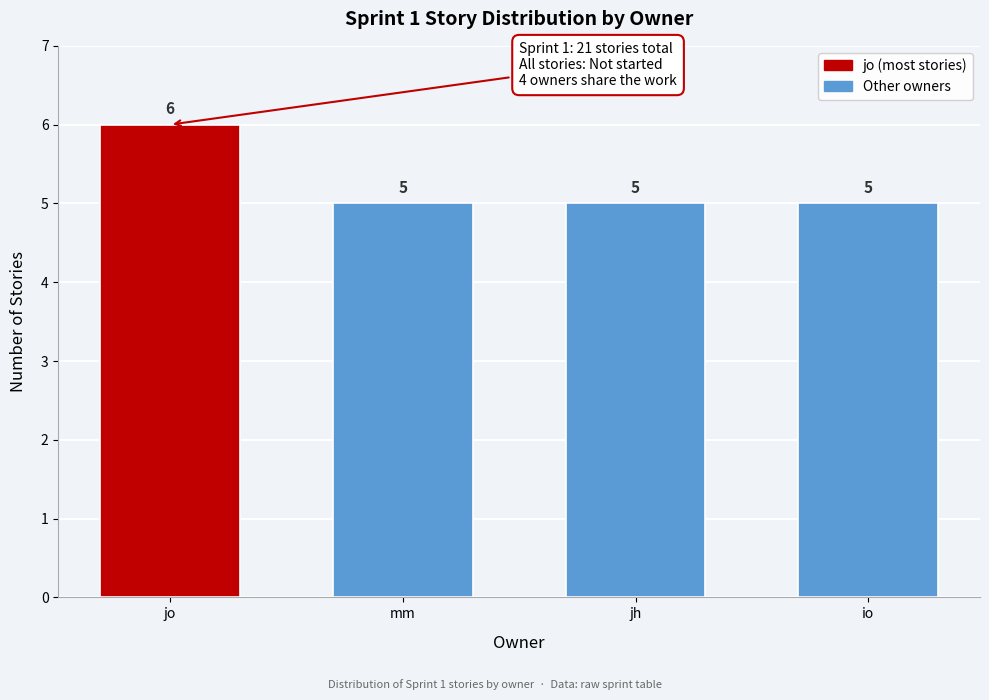

Reading left to right, extract all data points from this chart.

6	5	5	5